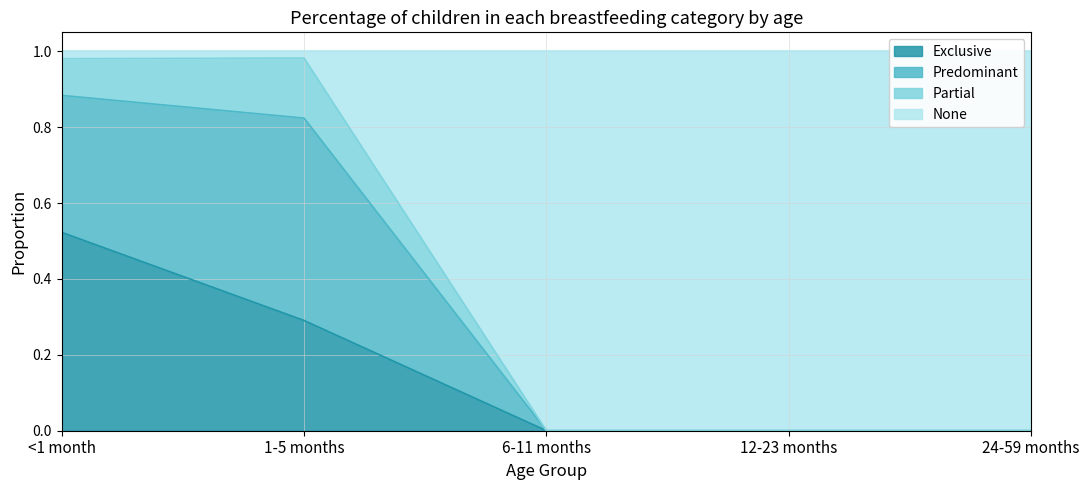

True or false: Exclusive has more than 0 interior local peaks.

False